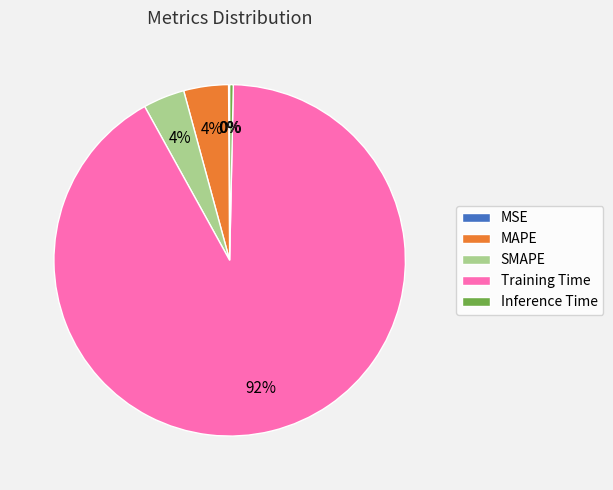

Which has a higher value, Training Time or Inference Time?

Training Time